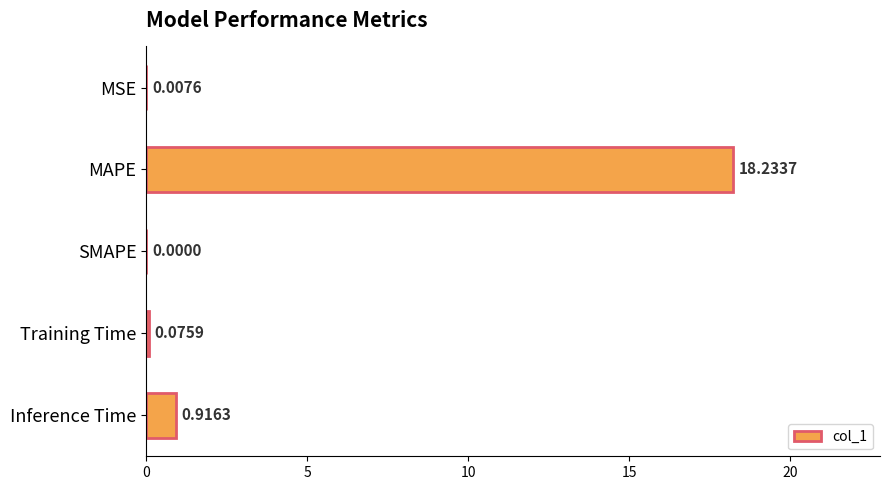

Between Training Time and Inference Time, which is larger?

Inference Time